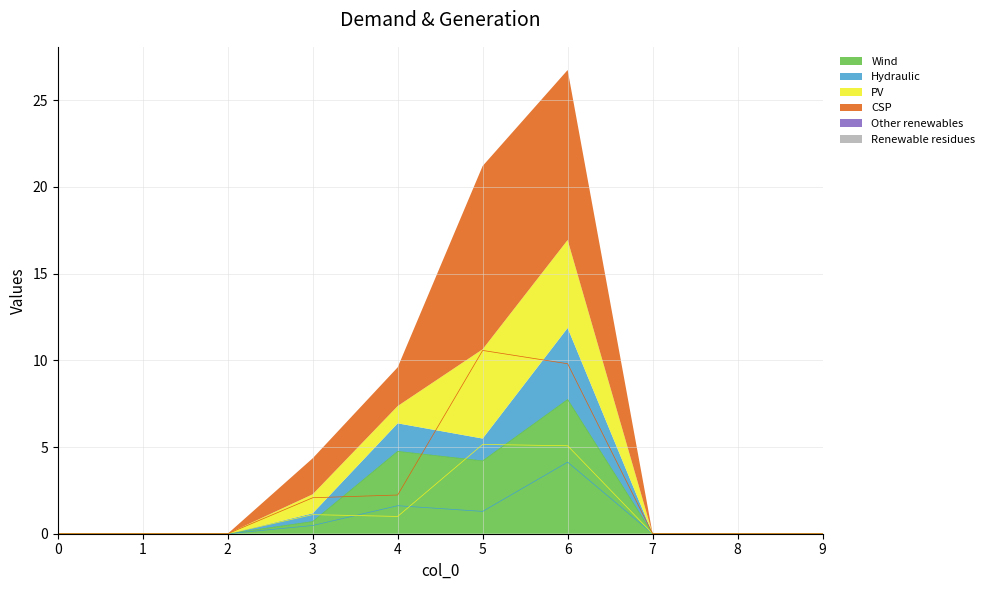

True or false: Renewable residues (line) has more than 0 points higher than both neighbors.

False